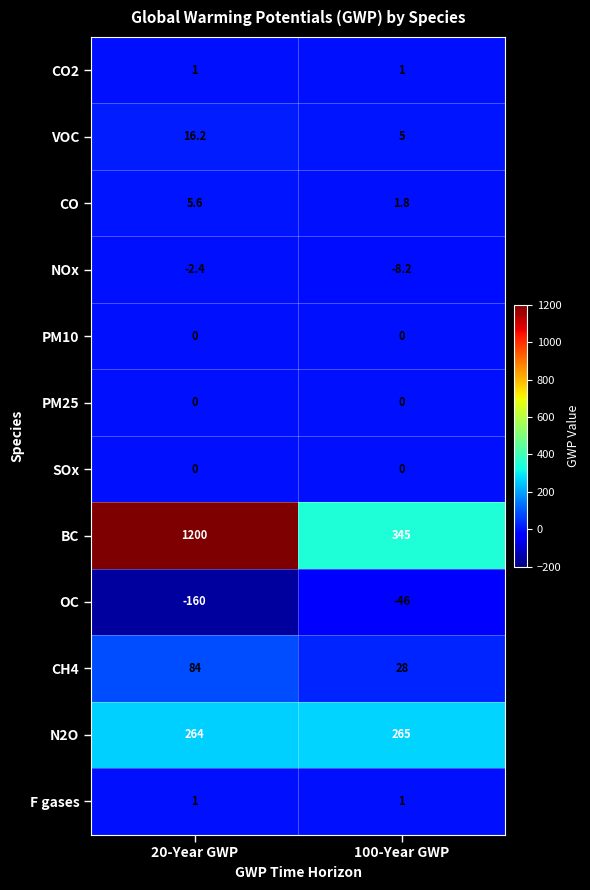

Between 20-Year GWP and 100-Year GWP, which series saw the biggest shift?

BC